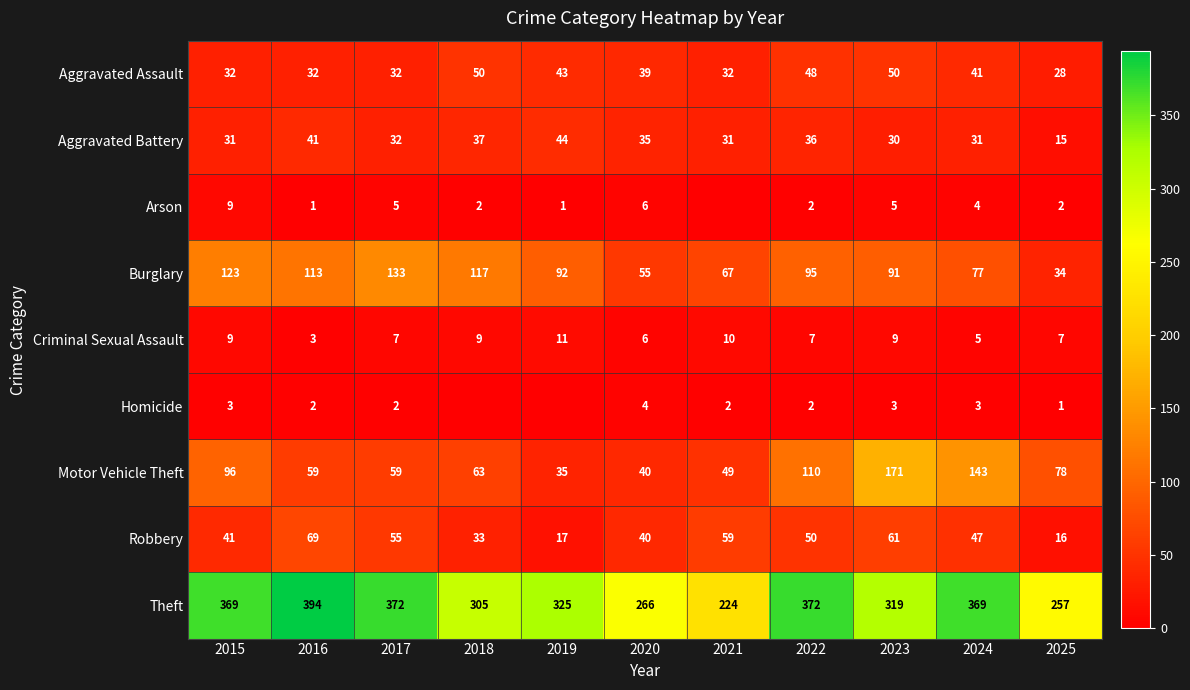

Where is Aggravated Battery nearest to the value 29?

2023